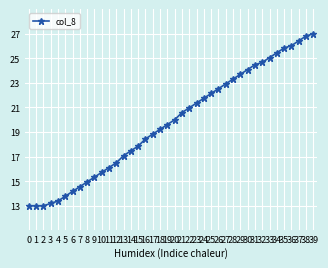

True or false: the data has more than 1 interior local peaks.

False